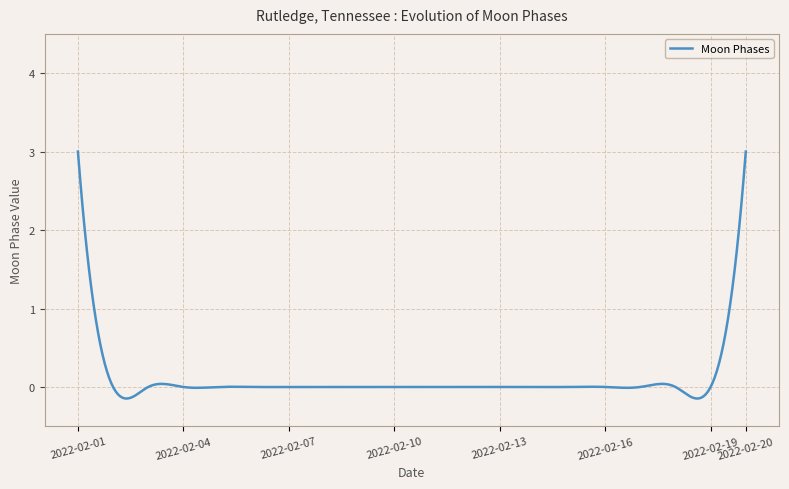

What is the maximum value shown in the chart?

3.0